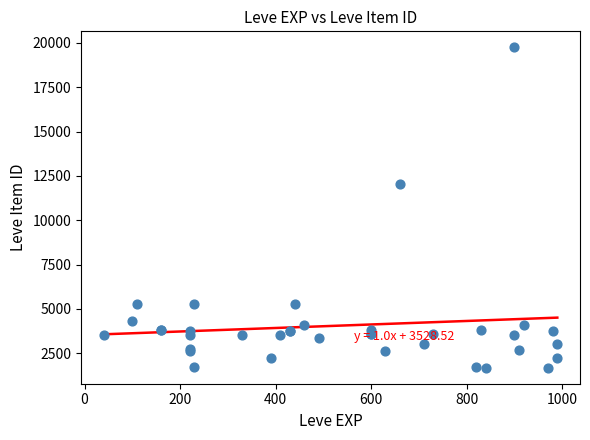

What Y value in the scatter plot is closest to 10714?

12028